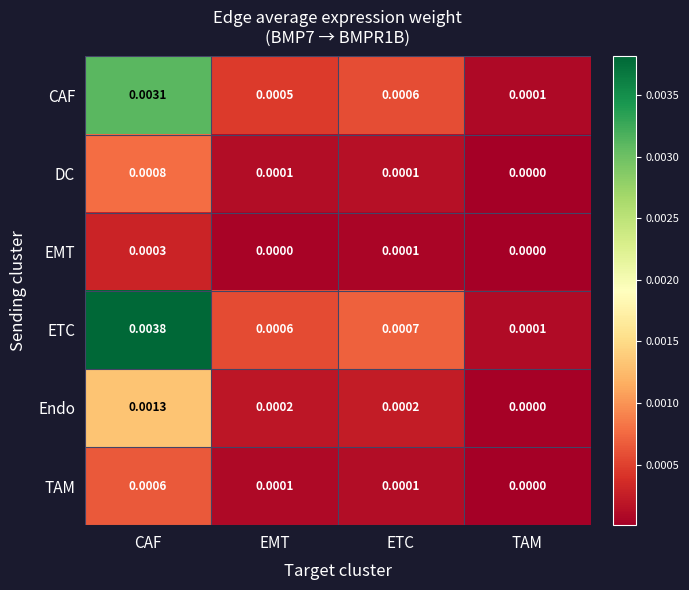

Which category has the lowest value in the TAM series?

TAM